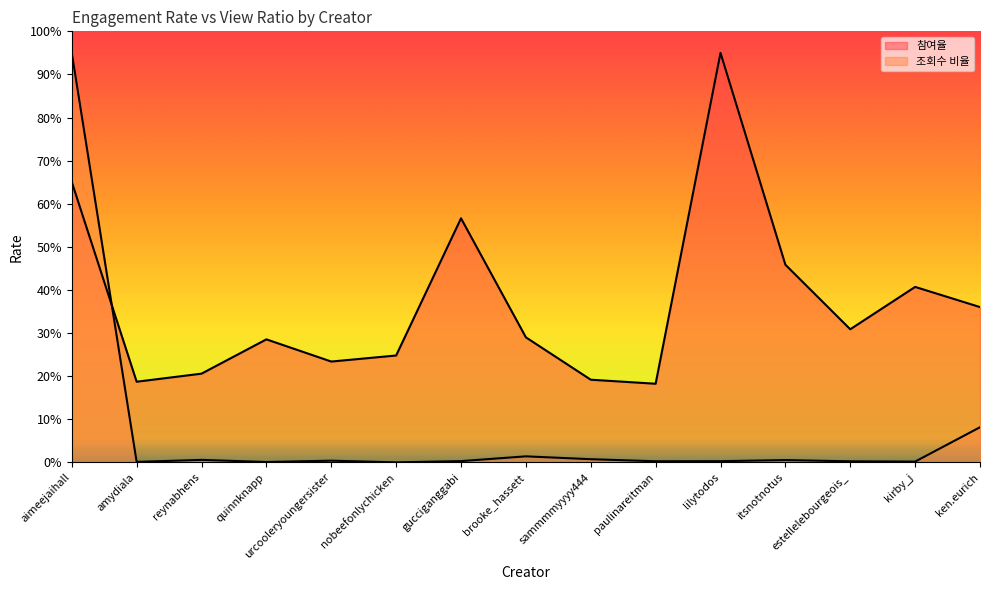

True or false: 조회수 비율 has more than 2 points higher than both neighbors.

True